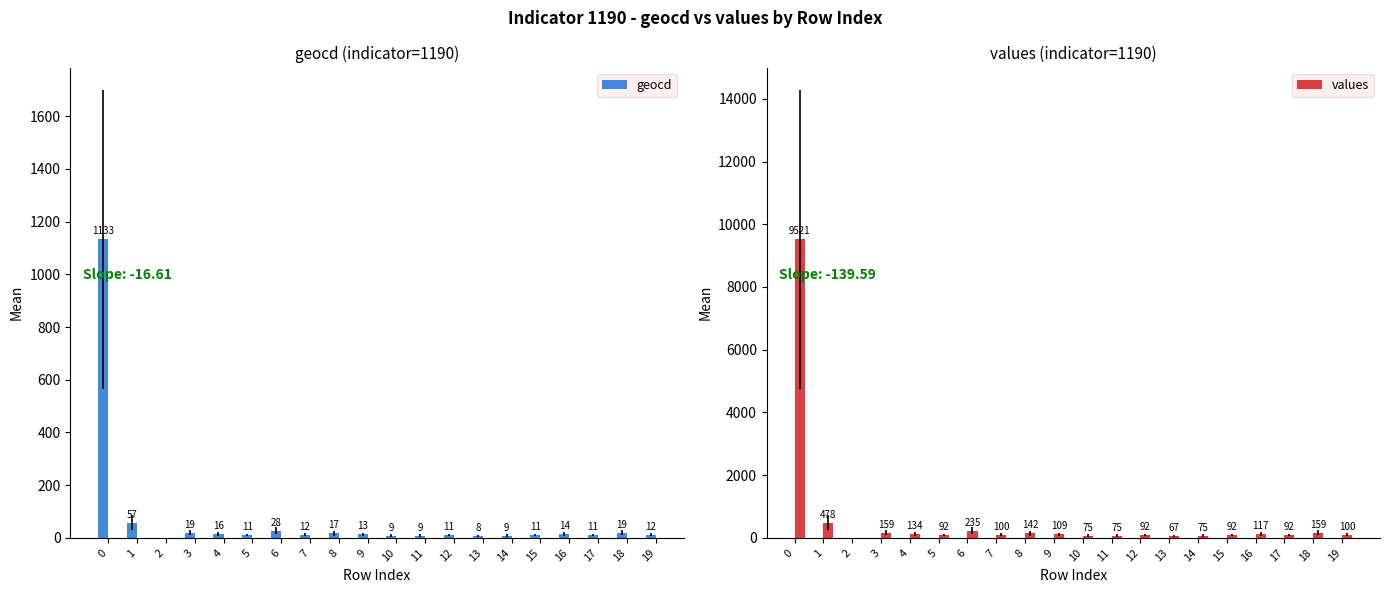

List the series in order of their peak value, highest first.

values, geocd